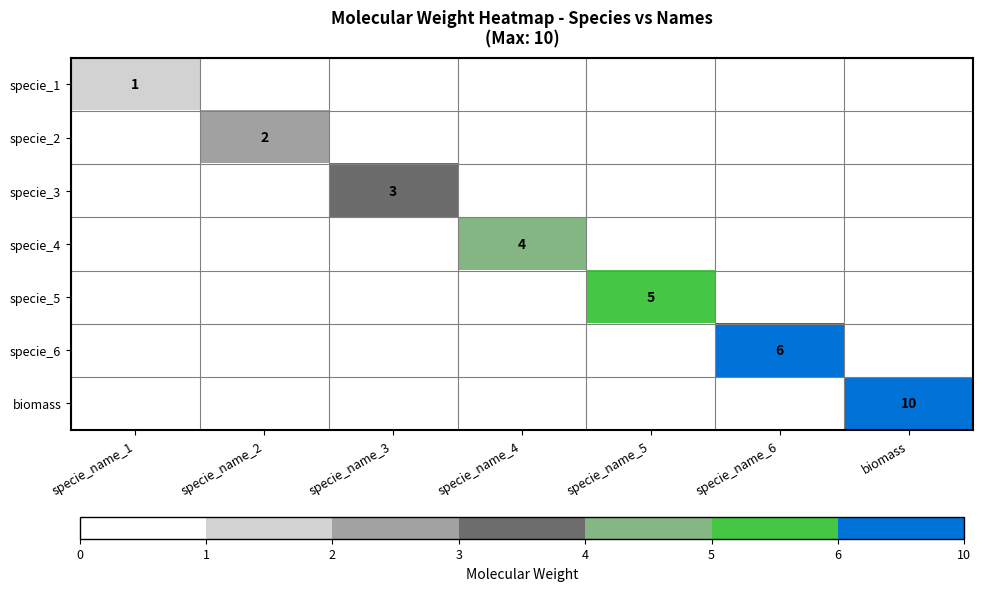

True or false: specie_2 has a value of 2 at specie_name_2.

True